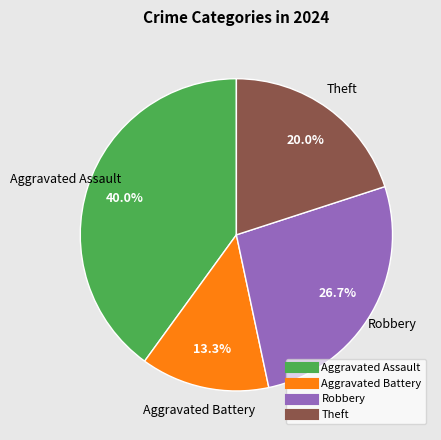

Is there any slice that represents more than half of the pie?

No